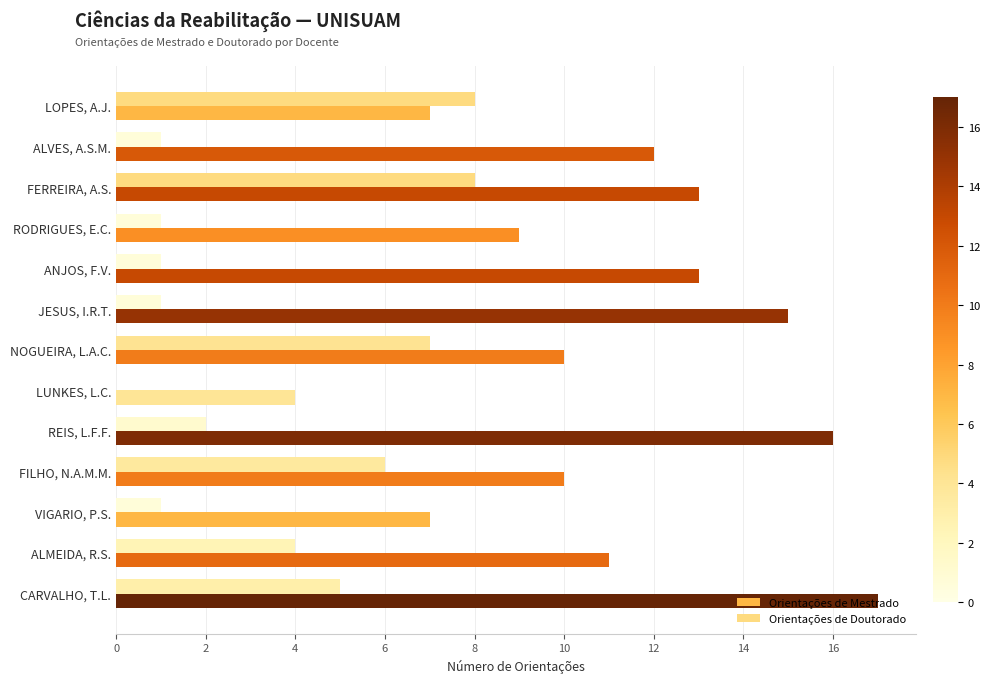

At which category is the sum across all series the highest?

CARVALHO, T.L.